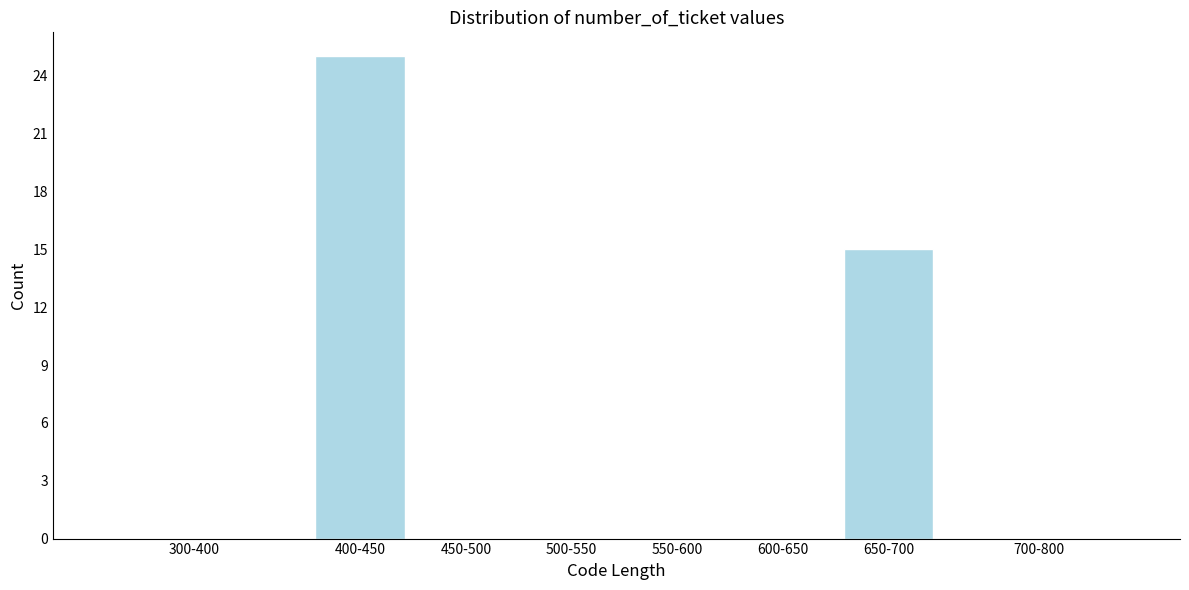

Reading left to right, transcribe all the data shown in this chart.

300-400=0	400-450=25	450-500=0	500-550=0	550-600=0	600-650=0	650-700=15	700-800=0